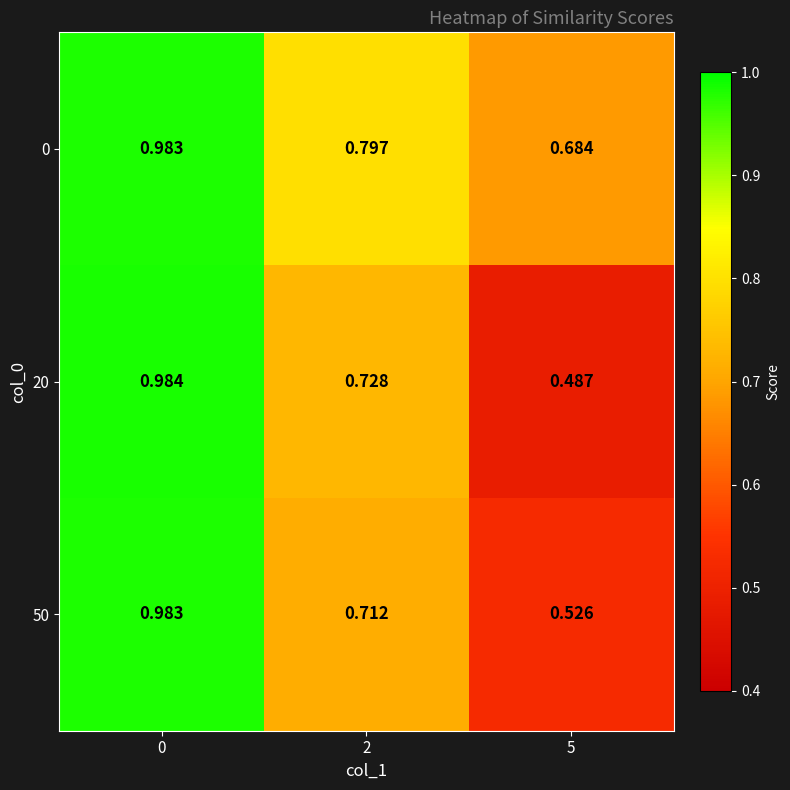

Is the value of 50 at 2 greater than the value of 20 at 2?

No